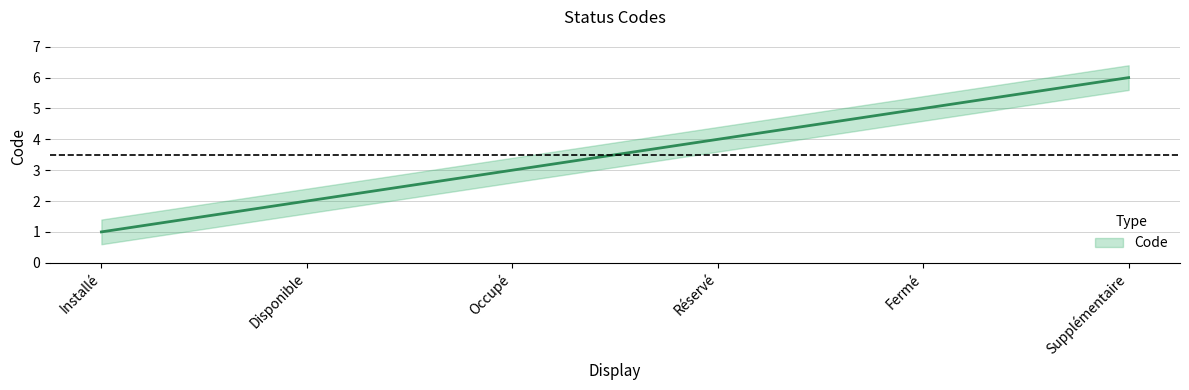

What is the difference between the maximum and second lowest values?

4